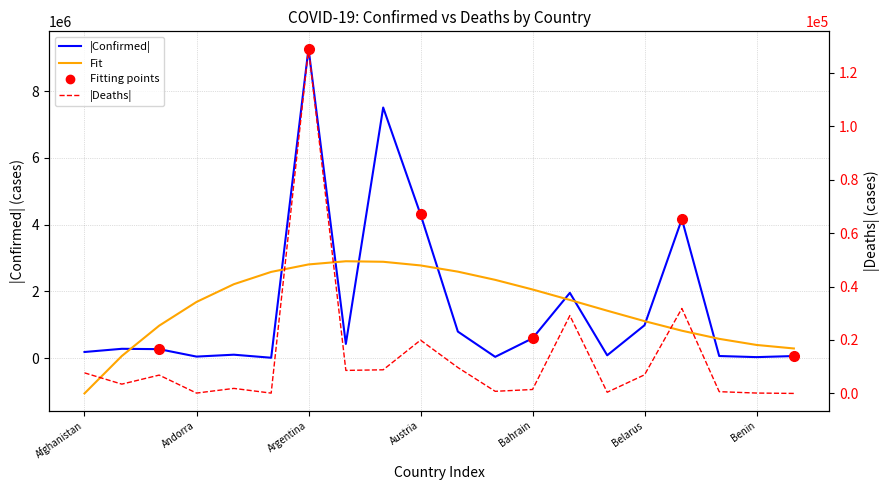

What is the difference between the maximum and minimum values in the Deaths series?

128952